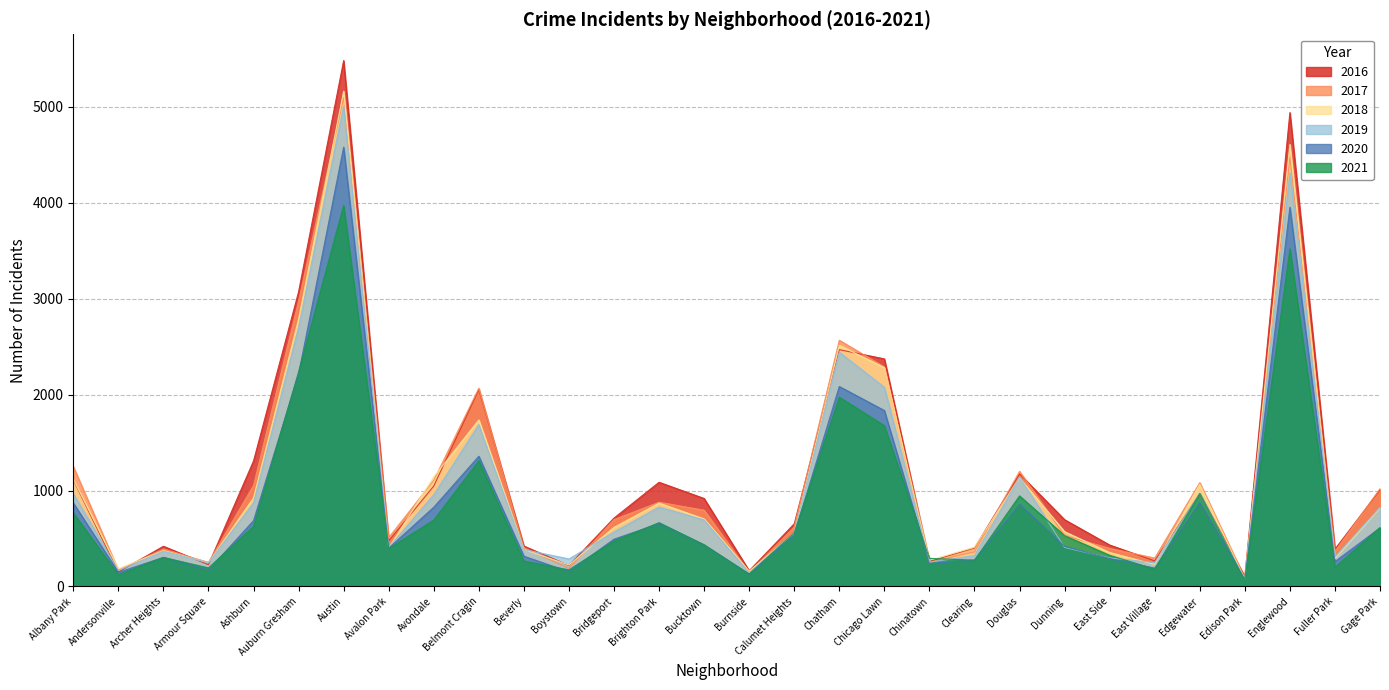

Which series has the widest spread of values?

2016